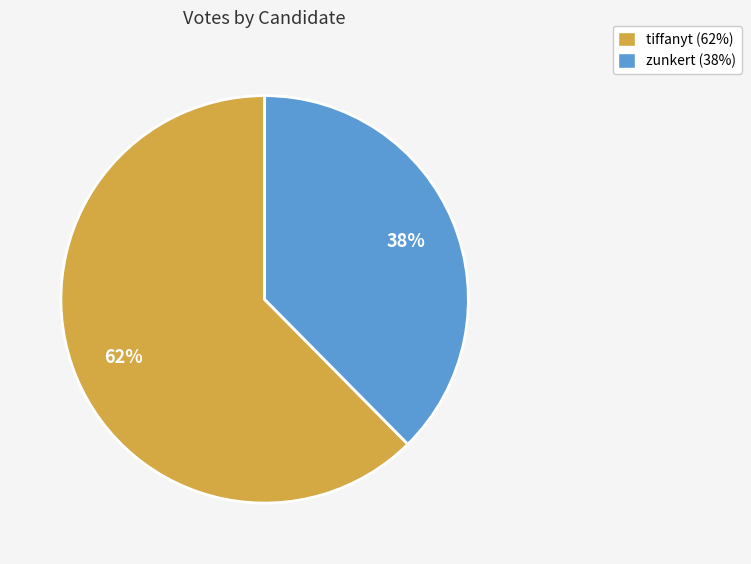

To the nearest percent, what is the average slice percentage?

50%